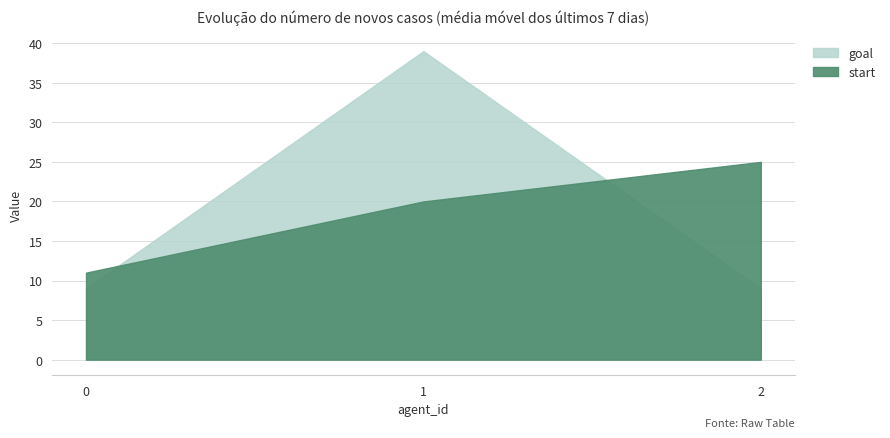

At which label is start closest to 18?

1